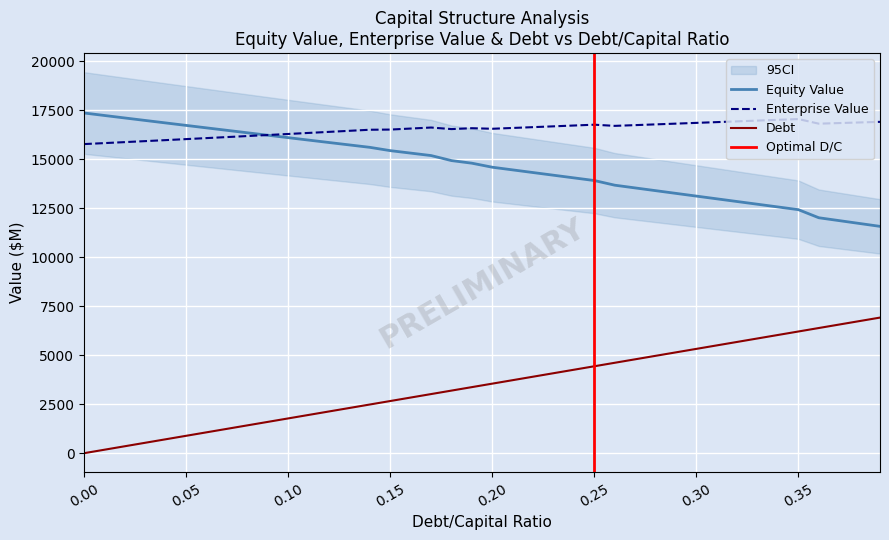

At how many categories does at least one series exceed 15459?

40